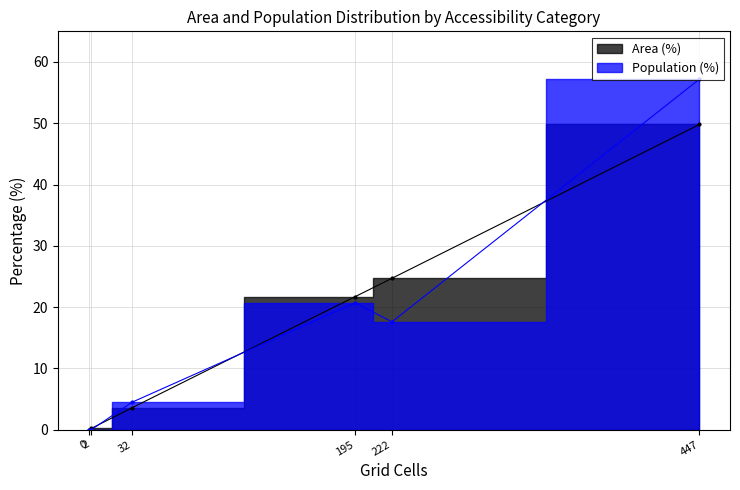

True or false: Population (%) has a value of 39.5 at Neither reachable within 60 min.

False